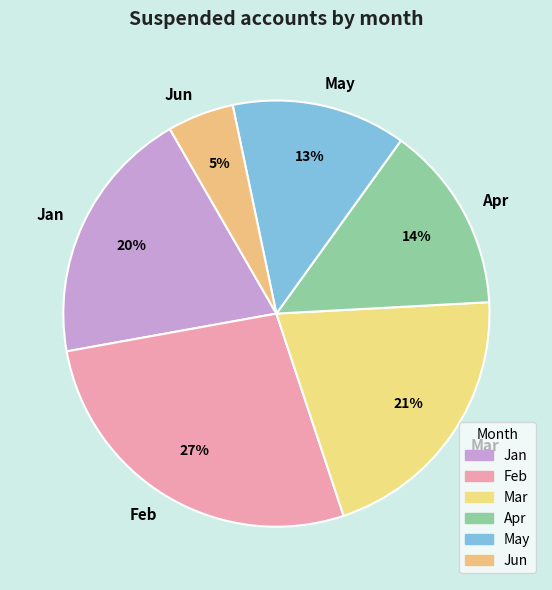

Which has a higher value, Feb or Jan?

Feb